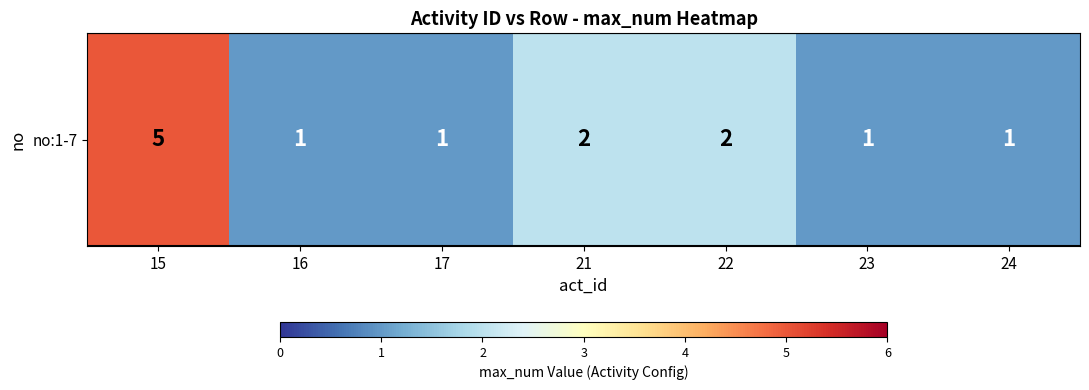

List the labels in order of value, smallest first.

16, 17, 23, 24, 21, 22, 15